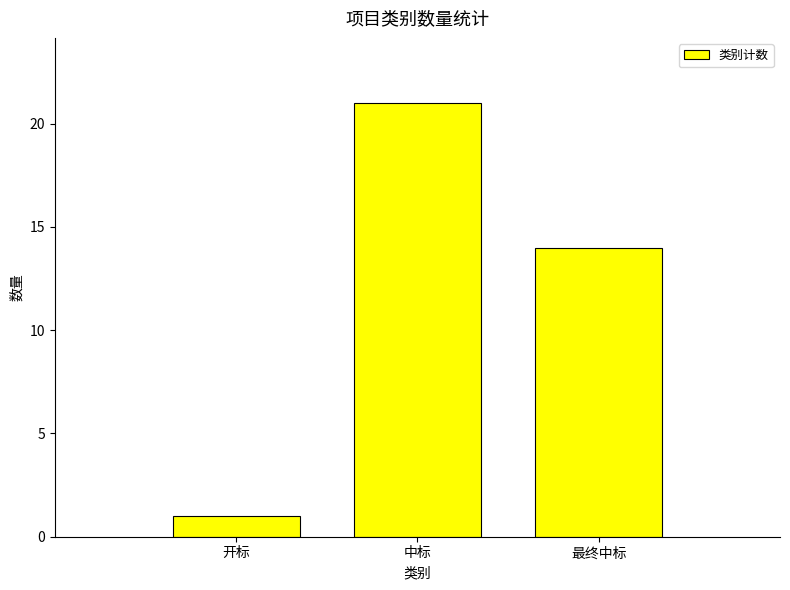

What is the greatest value displayed?

21